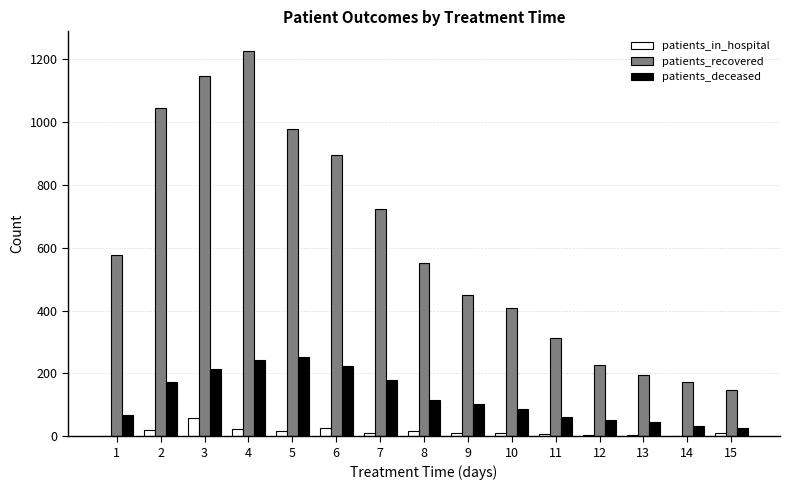

What is the sum of all patients_deceased values?

1879